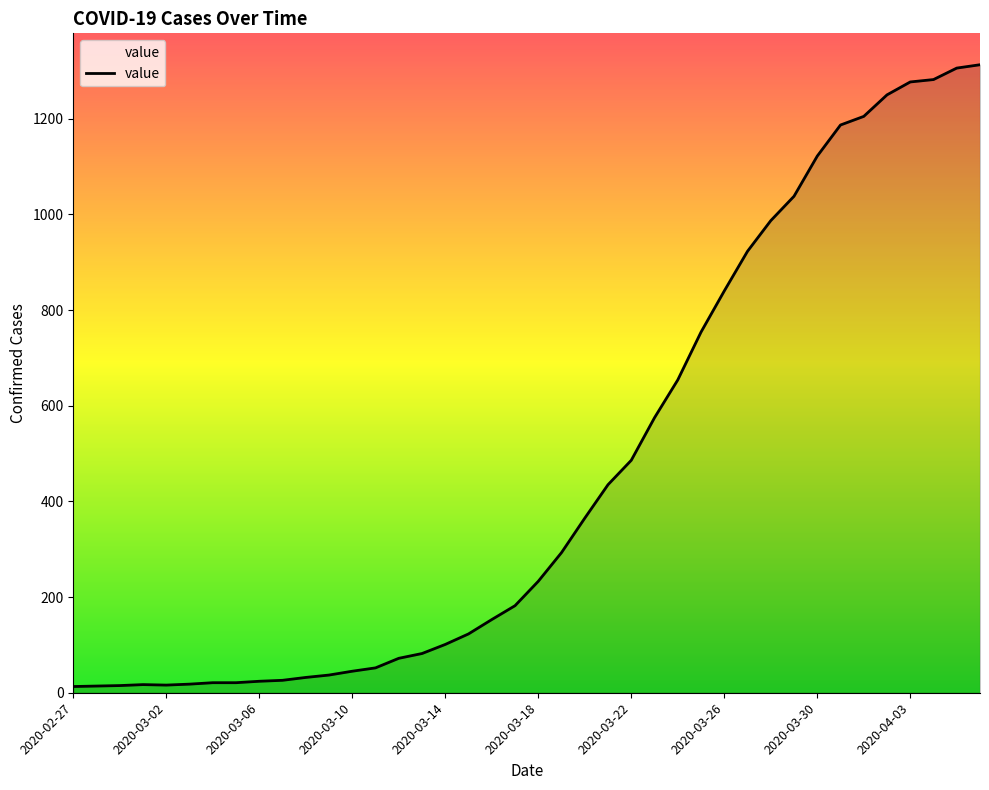

What is the difference between the maximum and minimum values?

1300